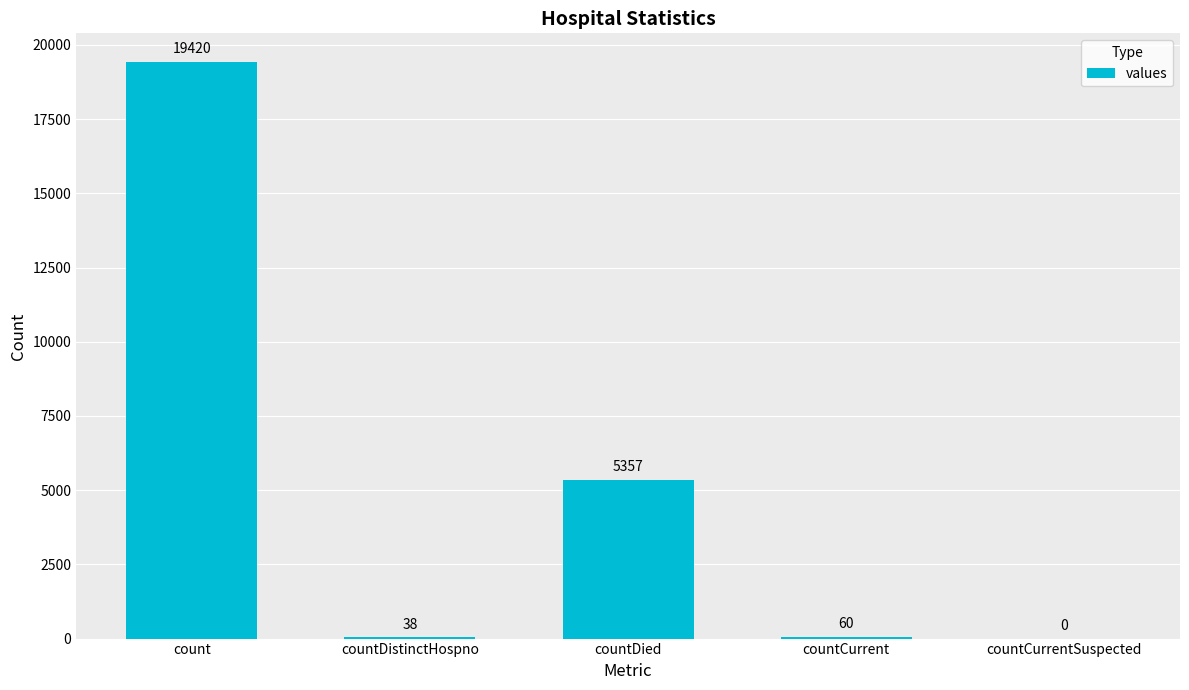

Is it true that the value at countCurrentSuspected is 0?

True